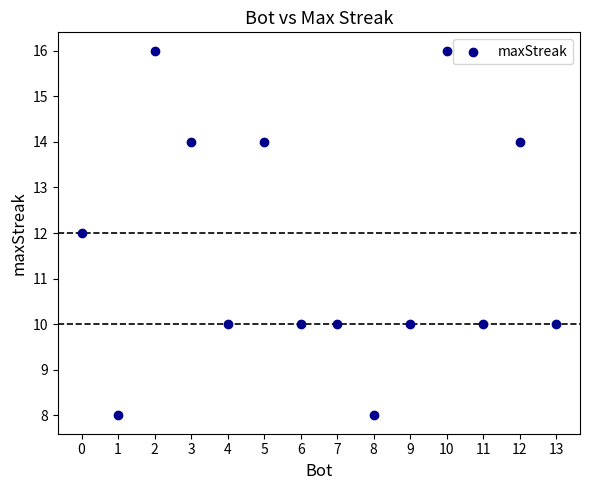

What is the range of X values (max minus min)?

13